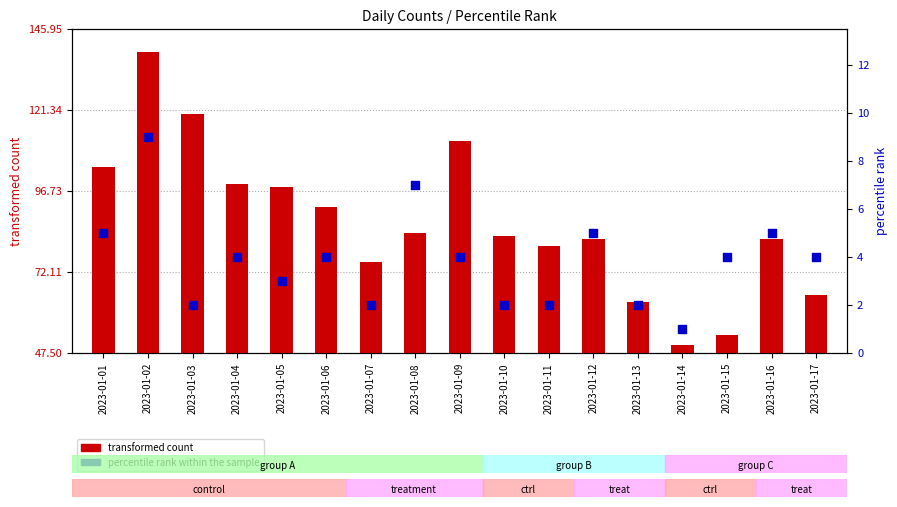

Is the value of percentile rank within the sample at 2023-01-11 greater than the value of transformed count at 2023-01-14?

No